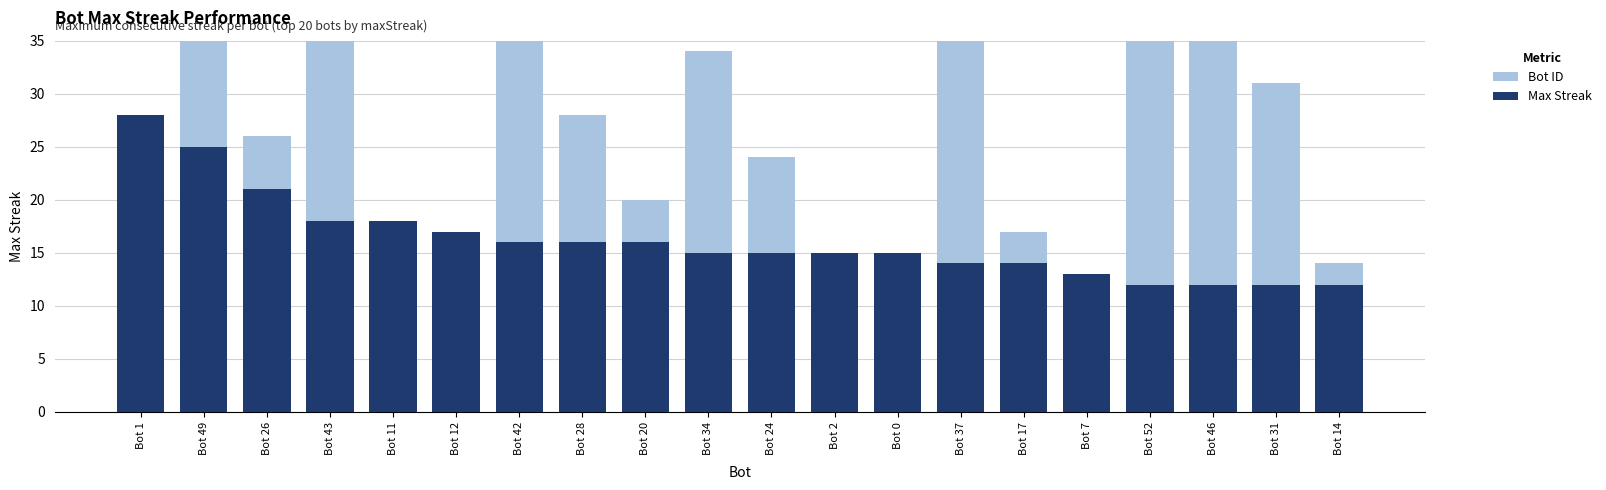

Where does the Max Streak series first go above 15?

Bot 1